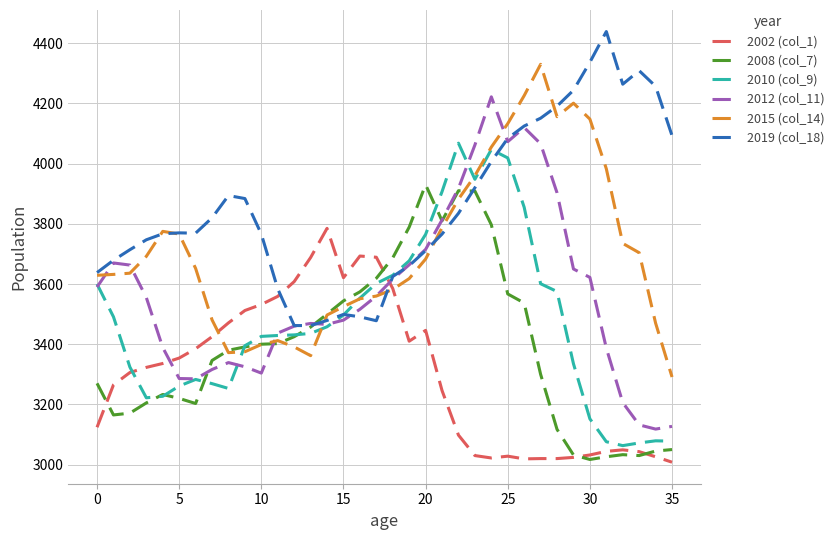

What is the minimum value shown in the chart?

3008